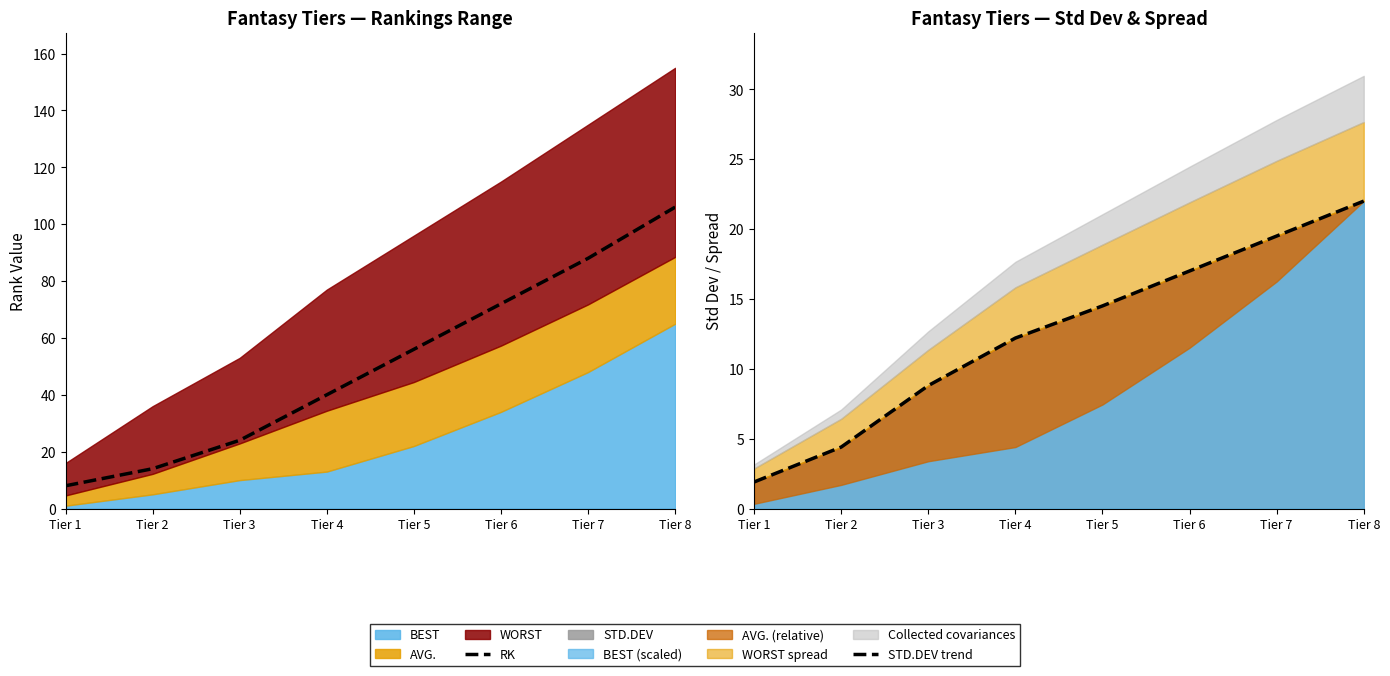

The value of RK at Tier 2 is 3.8. True or false?

False